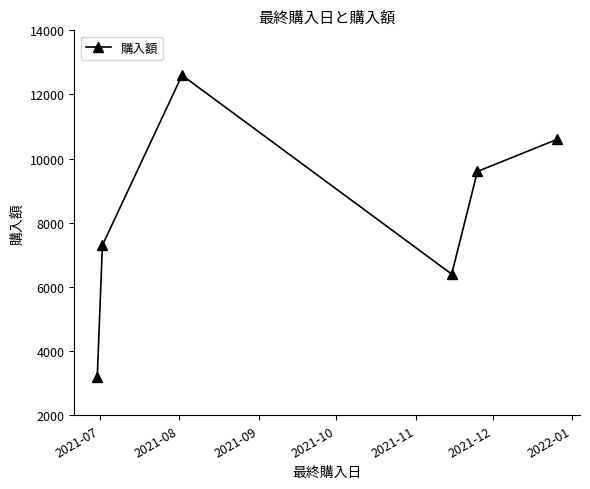

What is the smallest value displayed?

3200